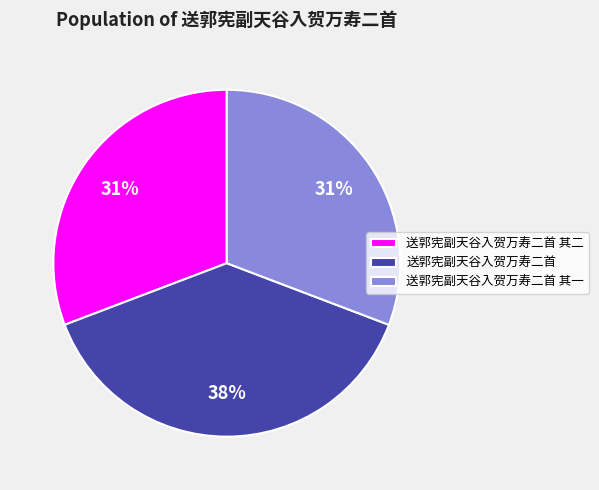

True or false: 送郭宪副天谷入贺万寿二首 其一 accounts for 31% of the total.

True